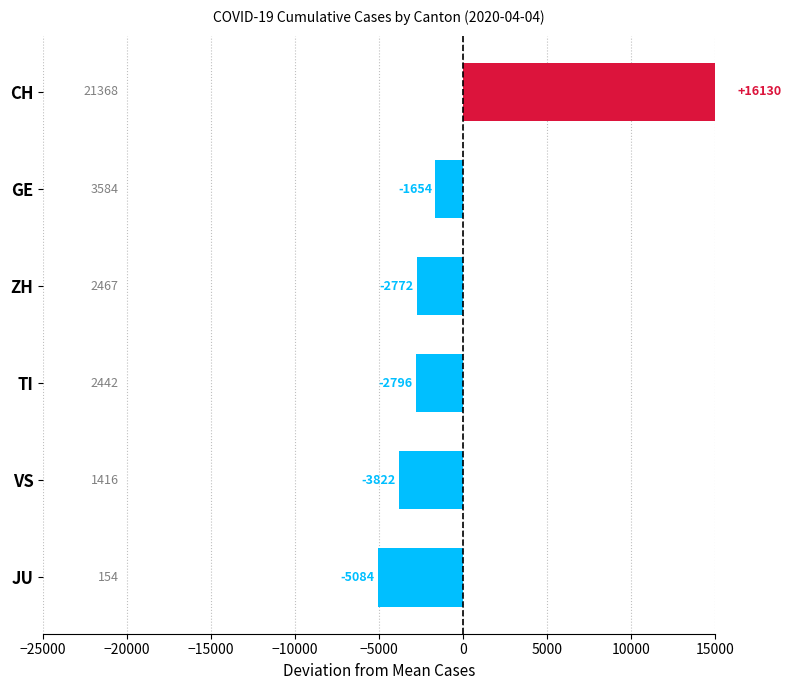

What is the smallest value displayed?

154